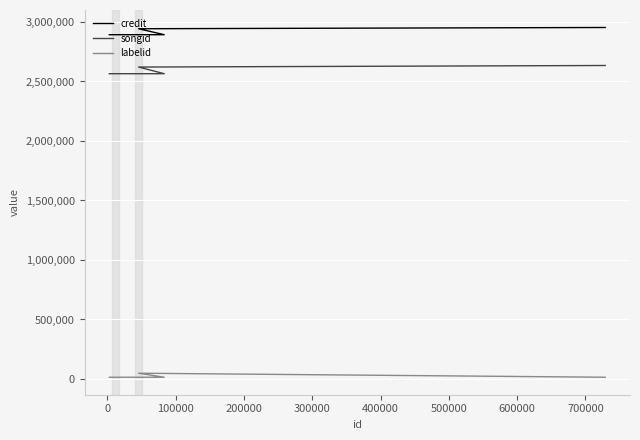

What is the greatest value displayed?

2953579